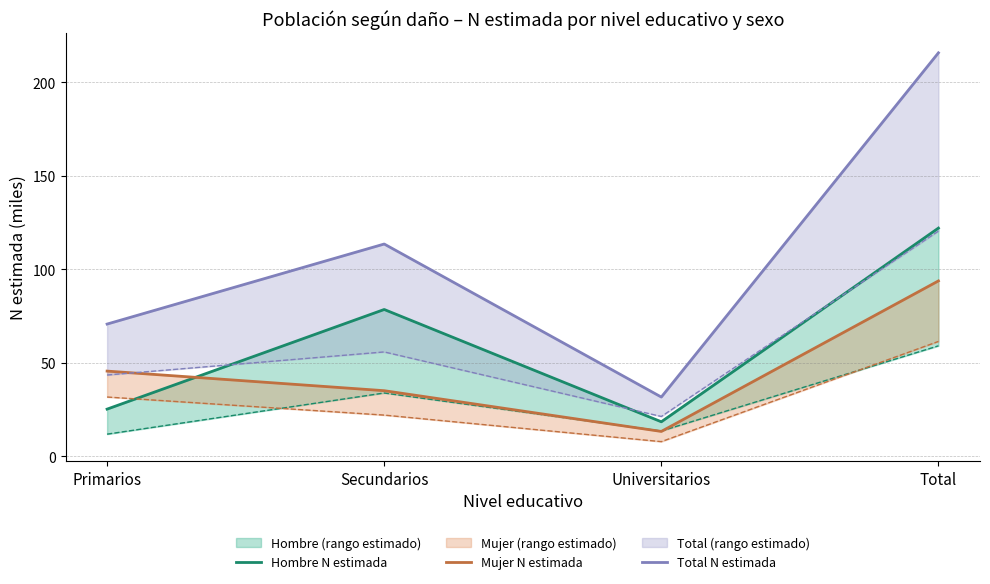

In Total N estimada, how many points are higher than both neighbors (excluding endpoints)?

1